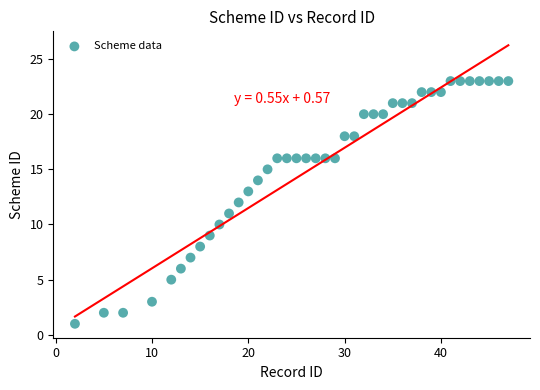

What is the range of X values (max minus min)?

45